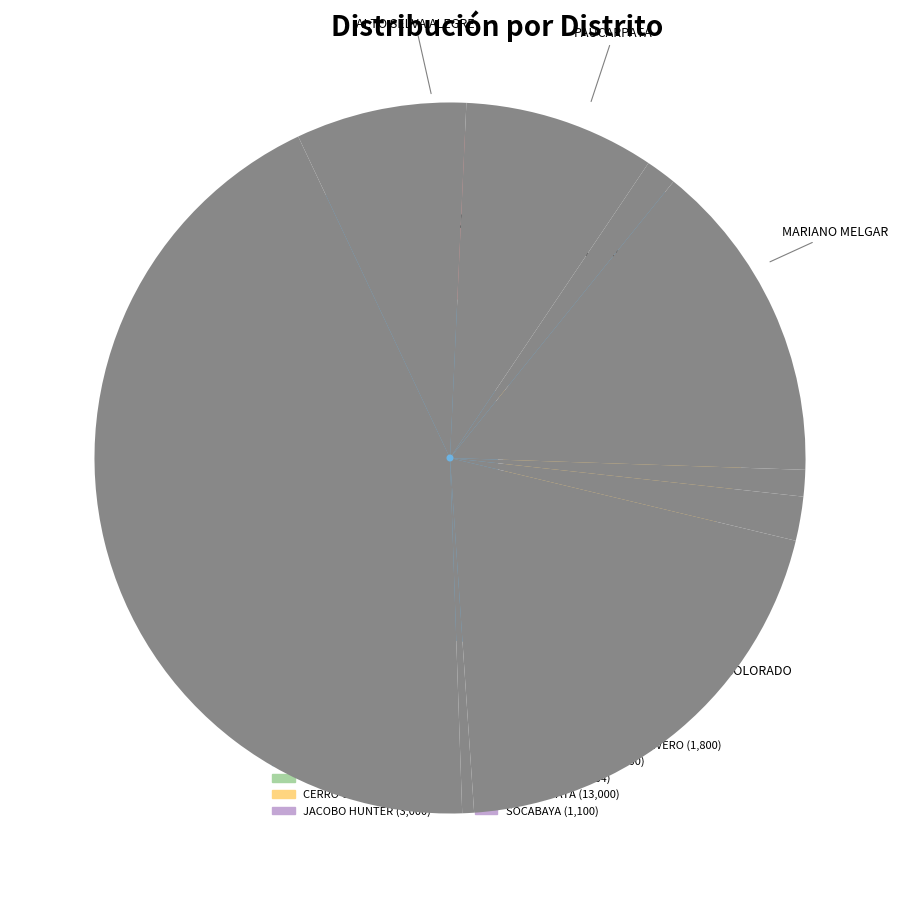

Is it true that ALTO SELVA ALEGRE is 20% of the pie?

False